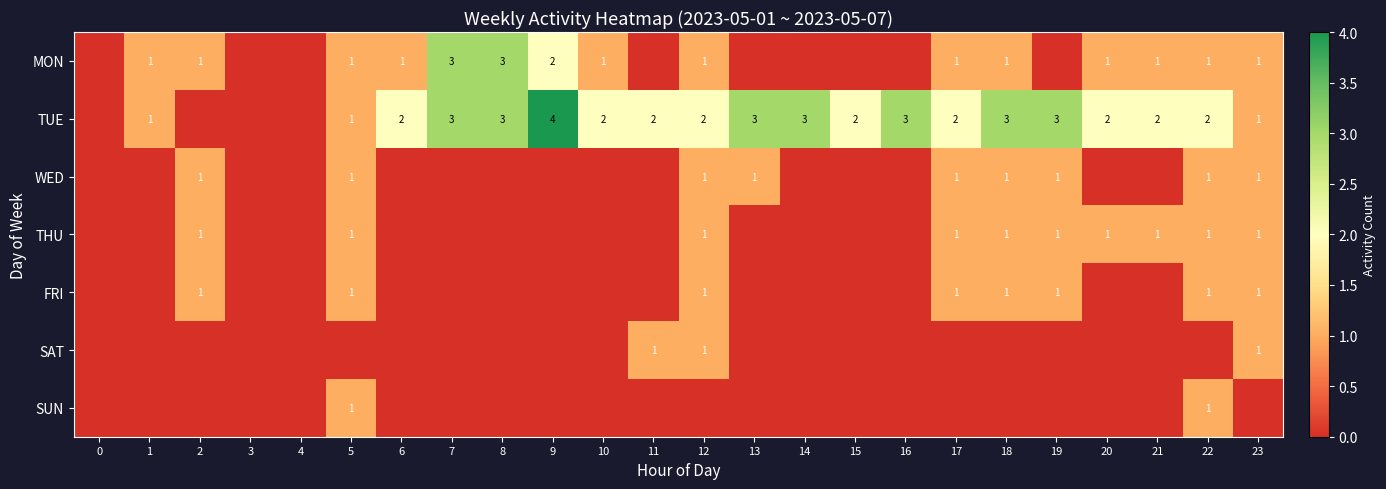

What is the total value across all series at 10?

3